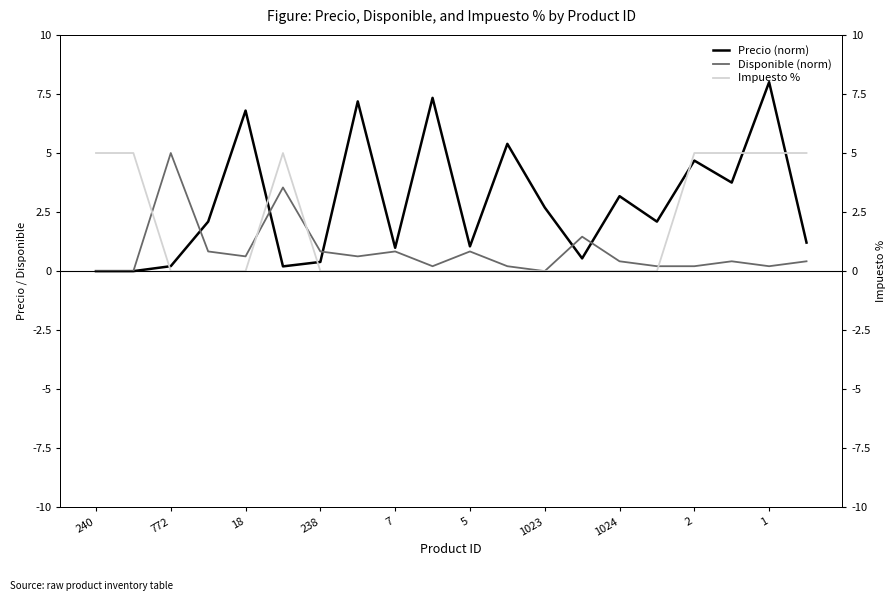

Which series ends up on top after the final intersection of Precio (norm) and Impuesto %?

Impuesto %